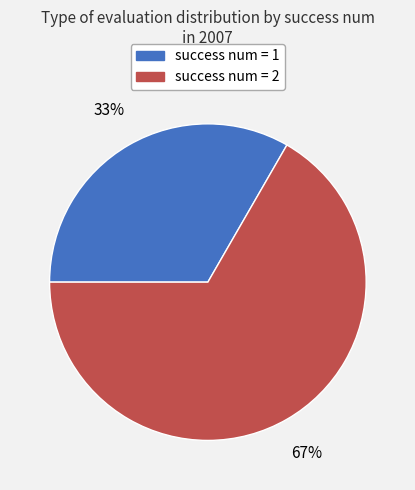

Does any single category account for the majority?

Yes